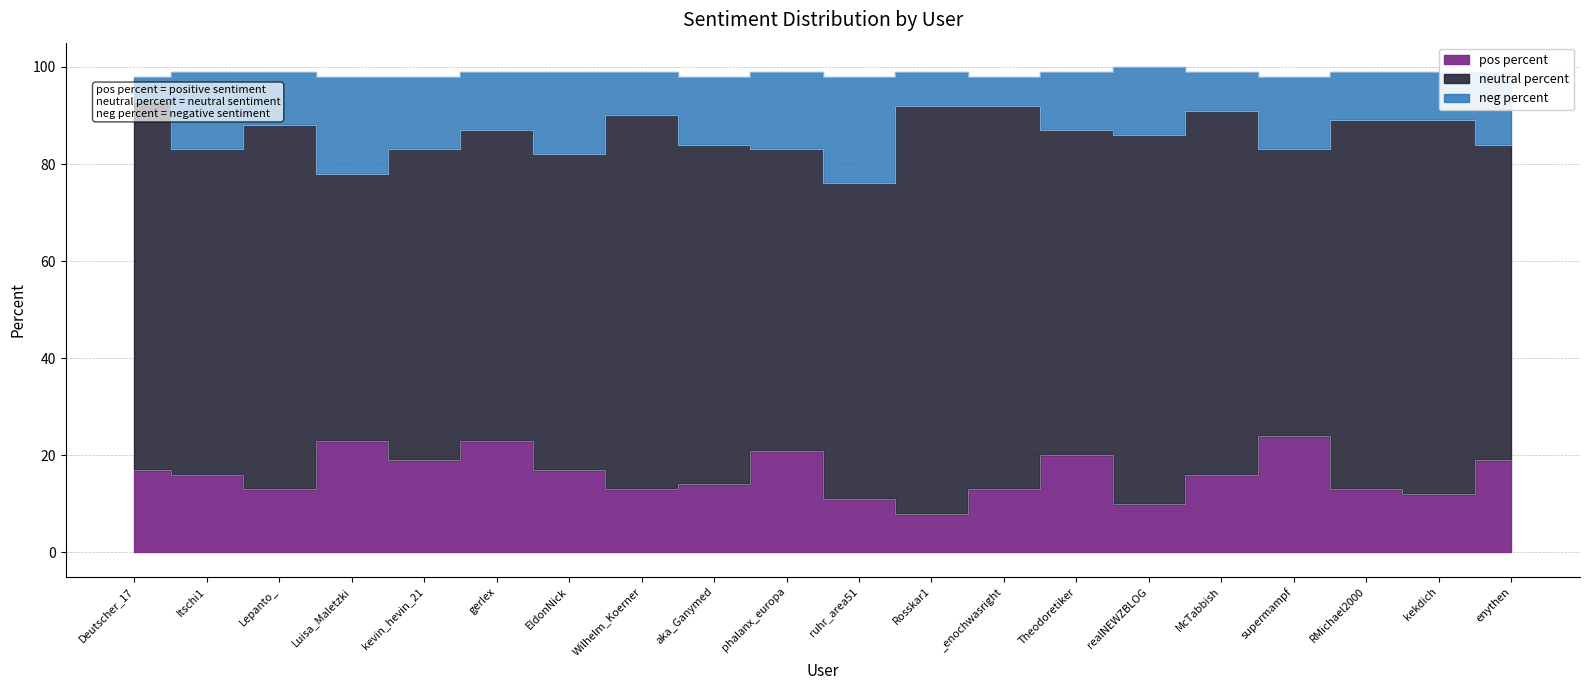

True or false: neg percent and pos percent cross at least once.

False